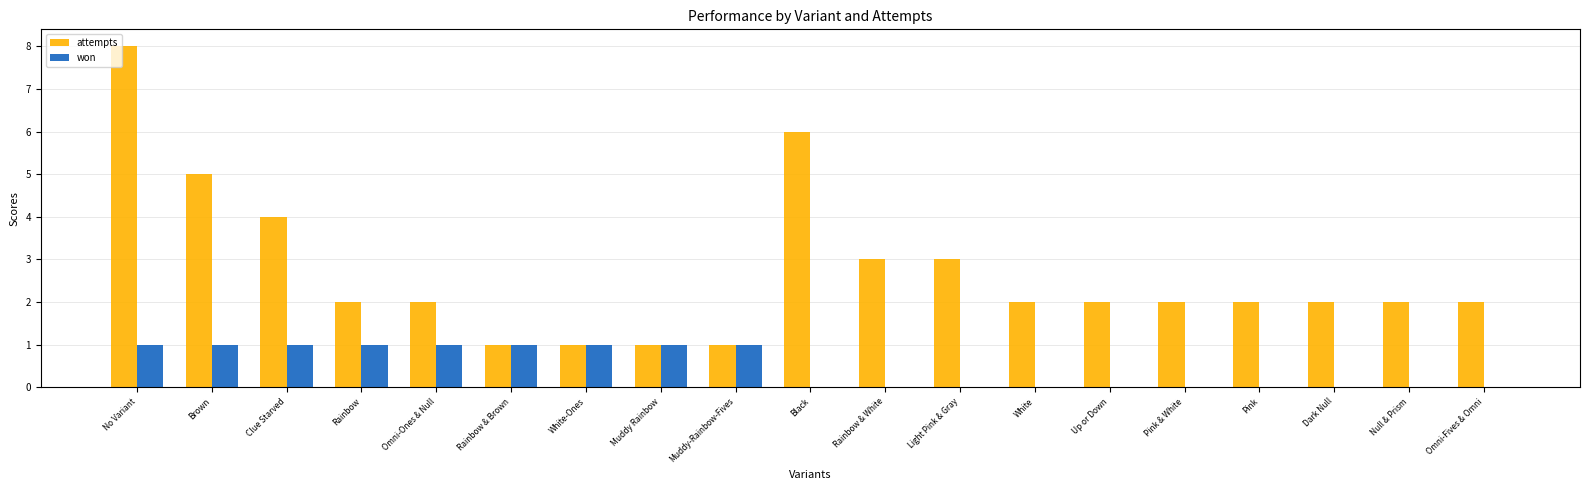

Count the number of categories in the chart.

19